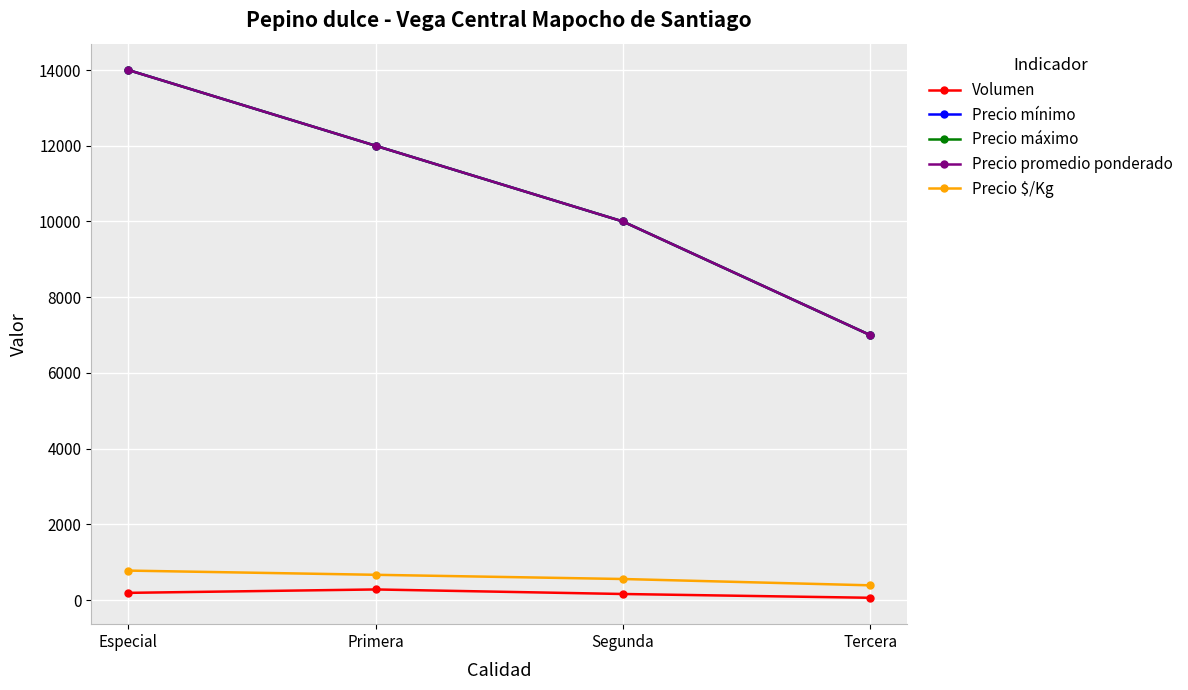

Is this an area chart (filled region under the line)?

No